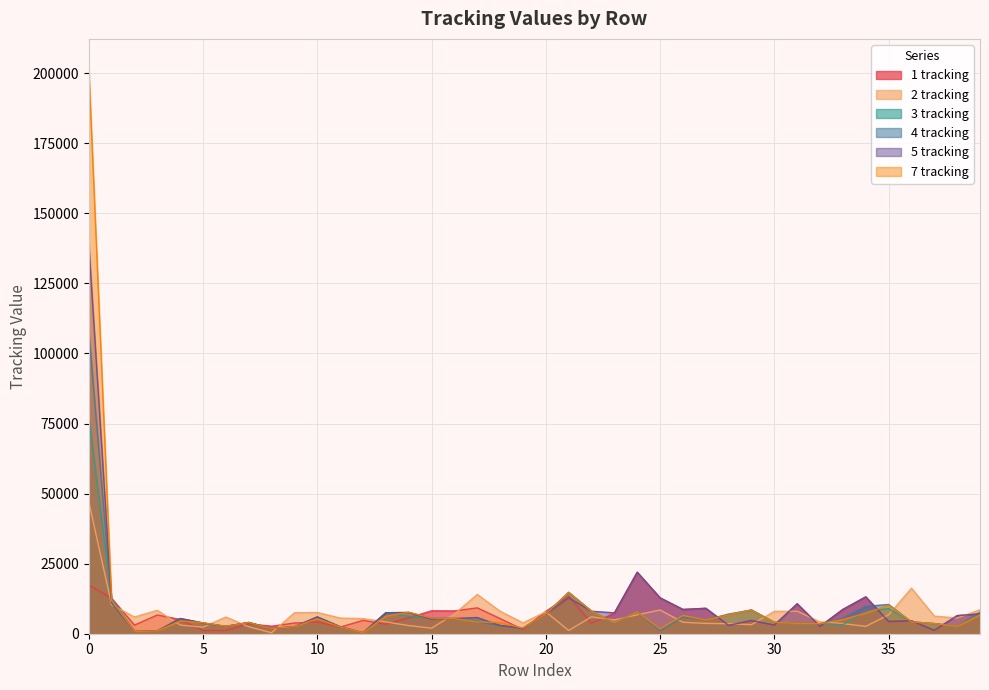

How many interior local valleys does the 3 tracking series have?

10